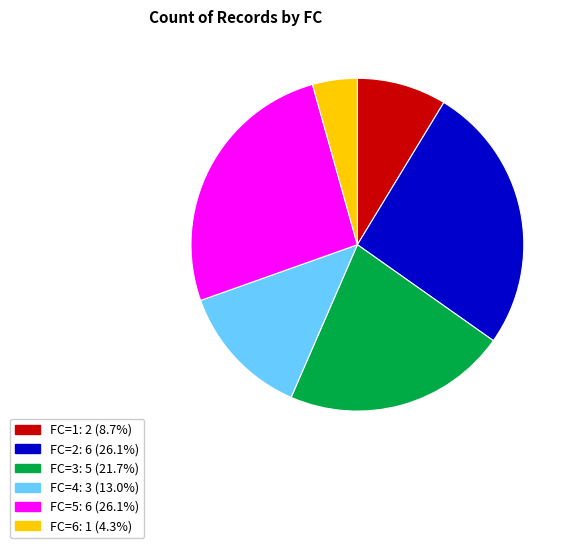

Is FC=5 the majority of the pie?

No